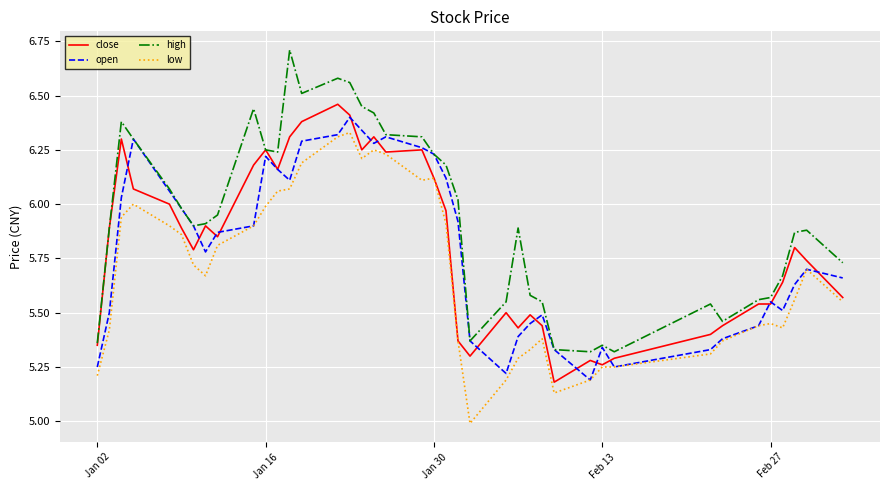

In high, how many points are higher than both neighbors (excluding endpoints)?

8